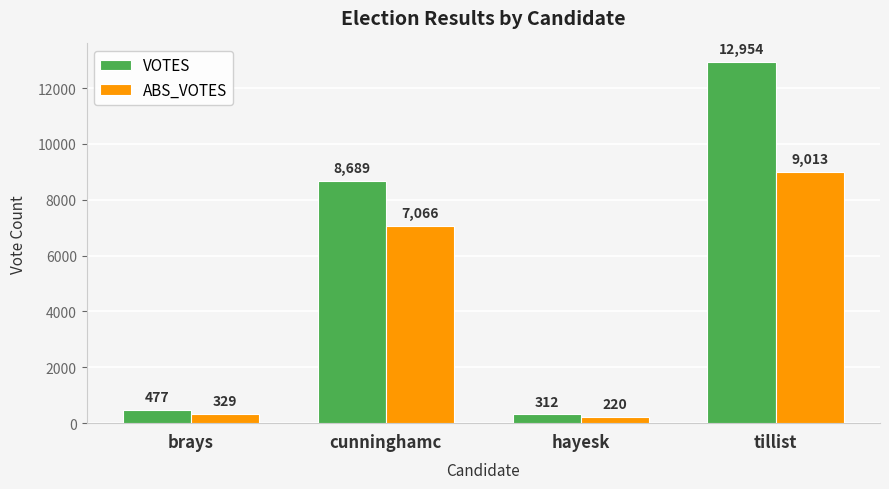

Reading left to right, transcribe all the data shown in this chart.

VOTES: 477	8689	312	12954
ABS_VOTES: 329	7066	220	9013